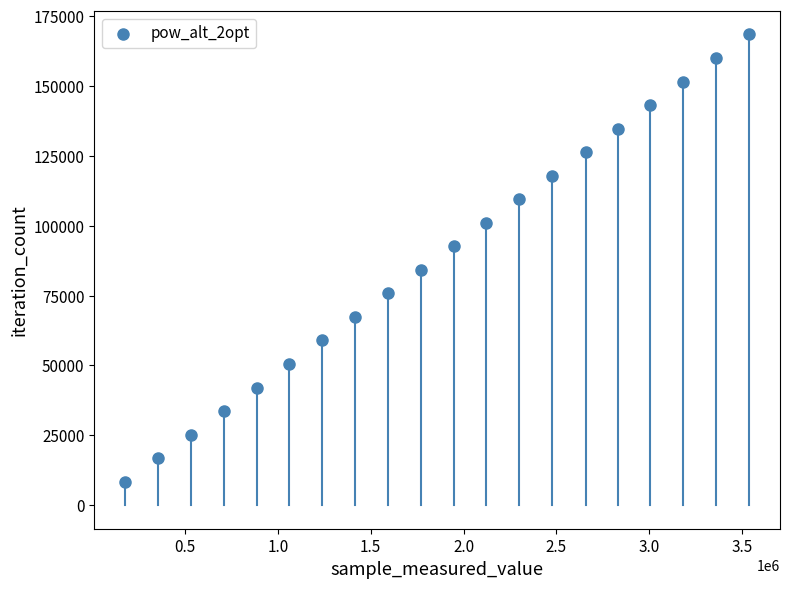

What is the range of Y values (max minus min)?

159999